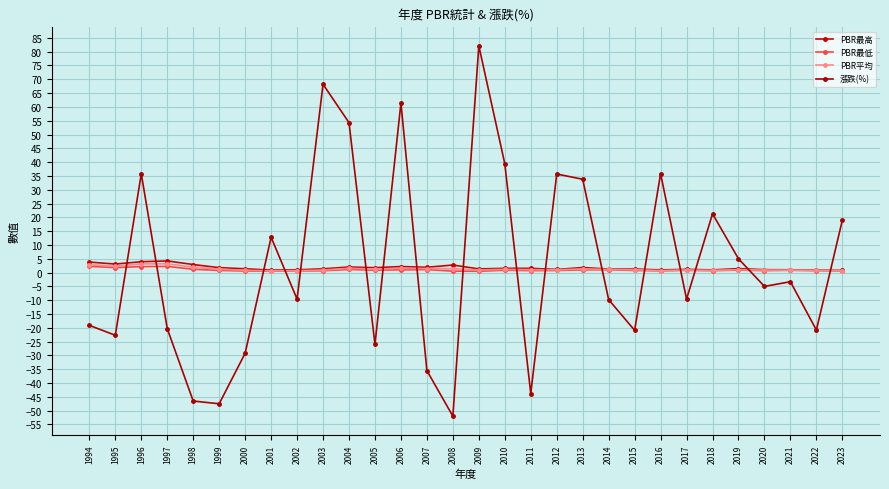

Is the value of 漲跌(%) at 2014 greater than the value of PBR最低 at 1997?

No